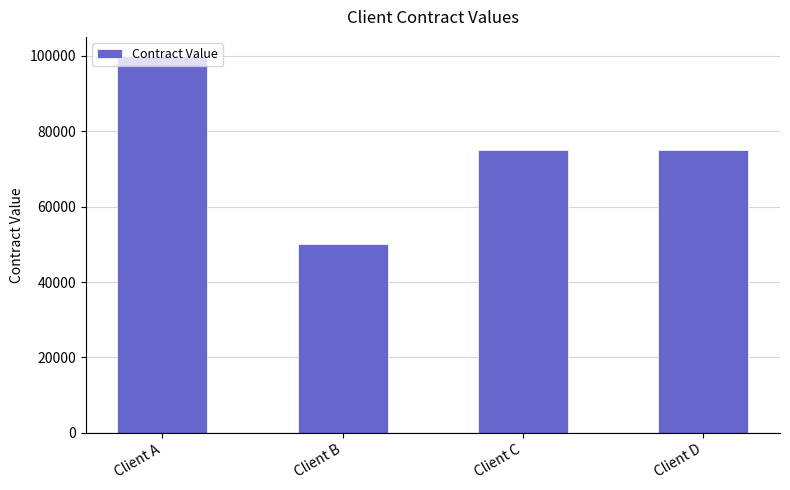

What is the sum of the values at Client A and Client B?

150000